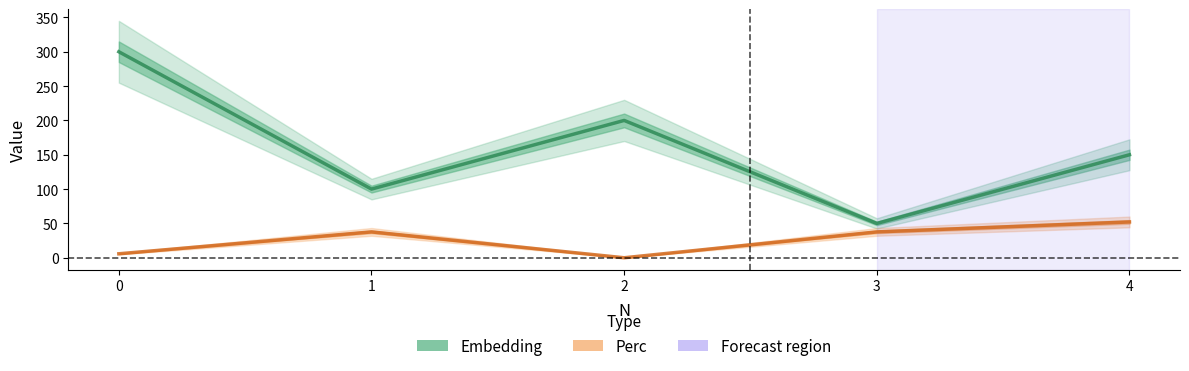

What is the total value across all series at 2?

200.0